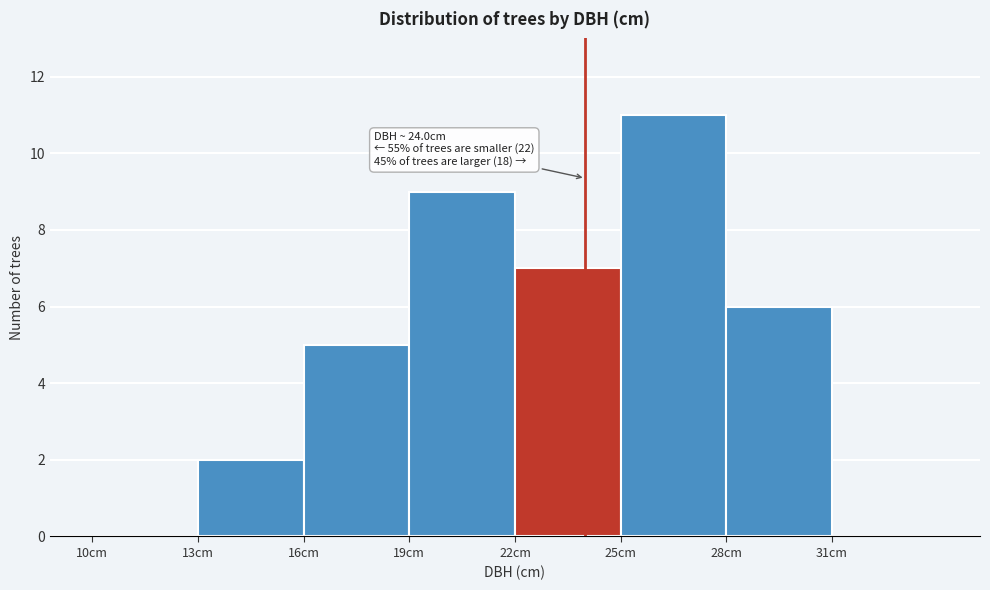

Which range on the x-axis has the tallest bar?

25 to 28